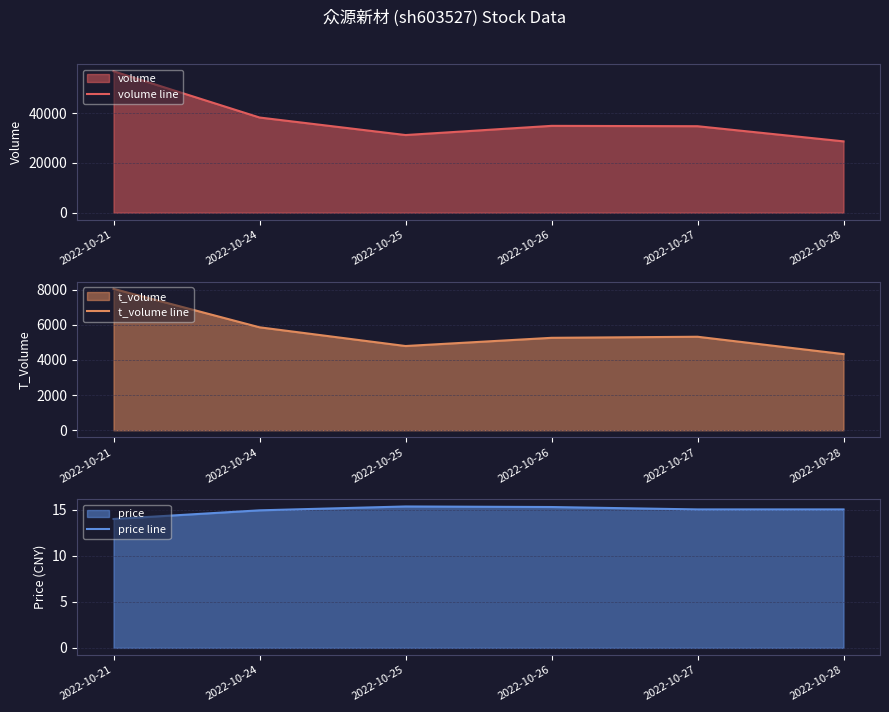

What is the approximate value of volume line at 2022-10-24?

38209